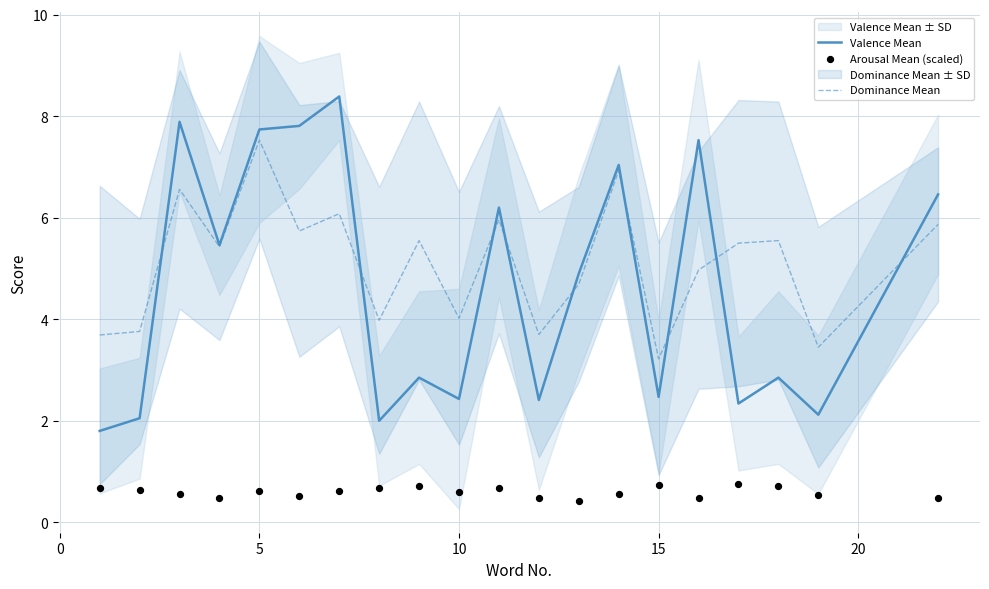

What are all the series names shown in the legend?

Valence Mean, Dominance Mean, Arousal Mean (scaled)